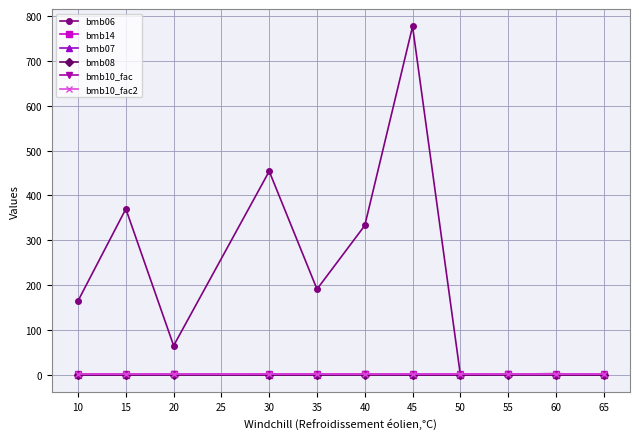

Reading left to right, transcribe all the data shown in this chart.

bmb06: 165.0	370.0	65.0	454.0	191.0	333.0	777.0	0.0	1.5	2.6	0.0
bmb14: 0.0	0.0	1.0	0.0	0.0	1.0	0.0	0.0	1.0	0.0	0.0
bmb07: 1.0	1.0	1.0	1.0	1.0	1.0	1.0	1.0	1.0	1.0	1.0
bmb08: 0.0	0.0	0.0	0.0	0.0	0.0	0.0	0.0	0.0	0.0	0.0
bmb10_fac: 1.0	1.0	1.0	1.0	1.0	1.0	1.0	1.0	1.0	1.0	1.0
bmb10_fac2: 1.0	1.0	1.0	1.0	1.0	1.0	1.0	1.0	1.0	1.0	1.0